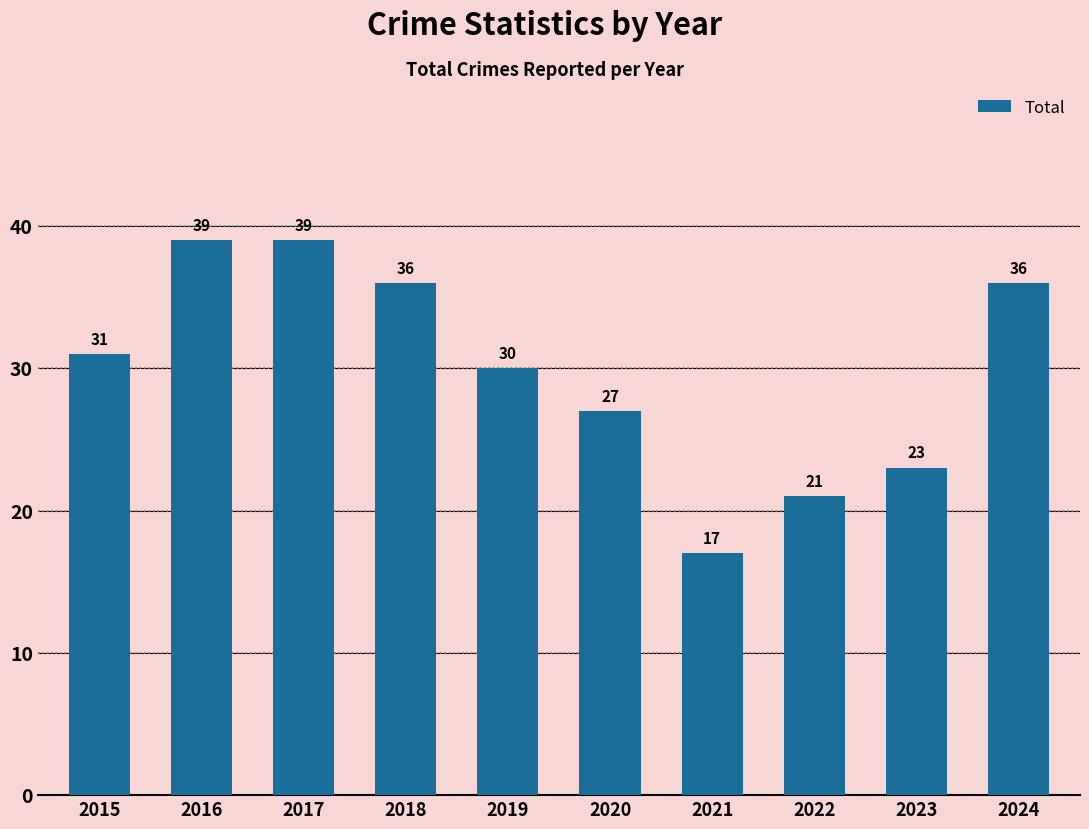

What is the difference between the maximum and minimum values?

22